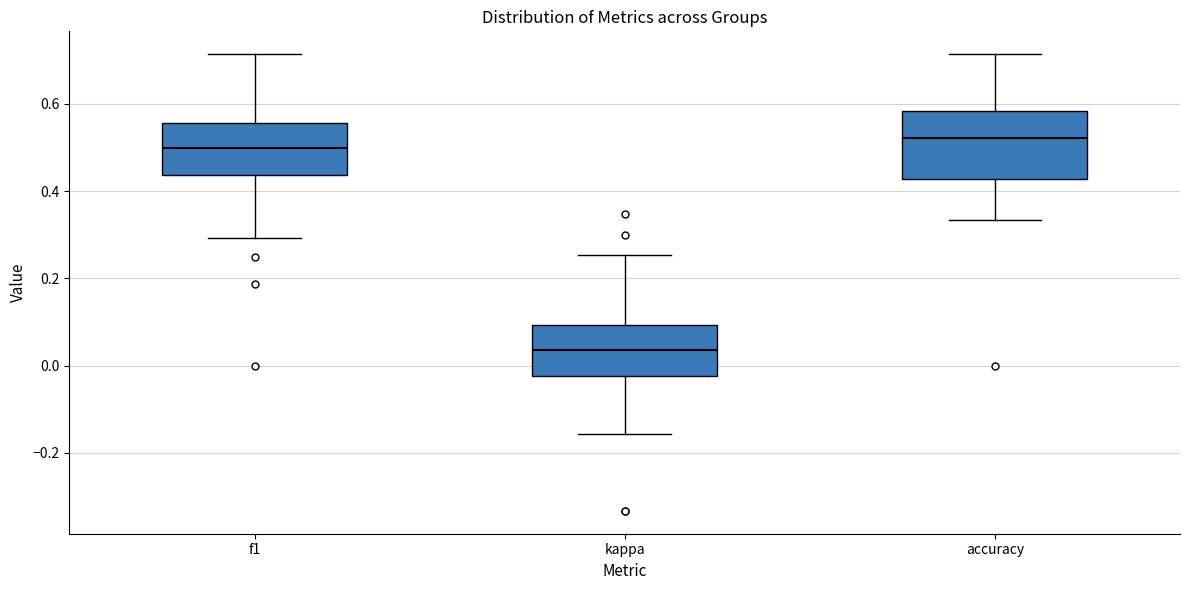

Which box is the tallest, from its lower edge to its upper edge?

accuracy